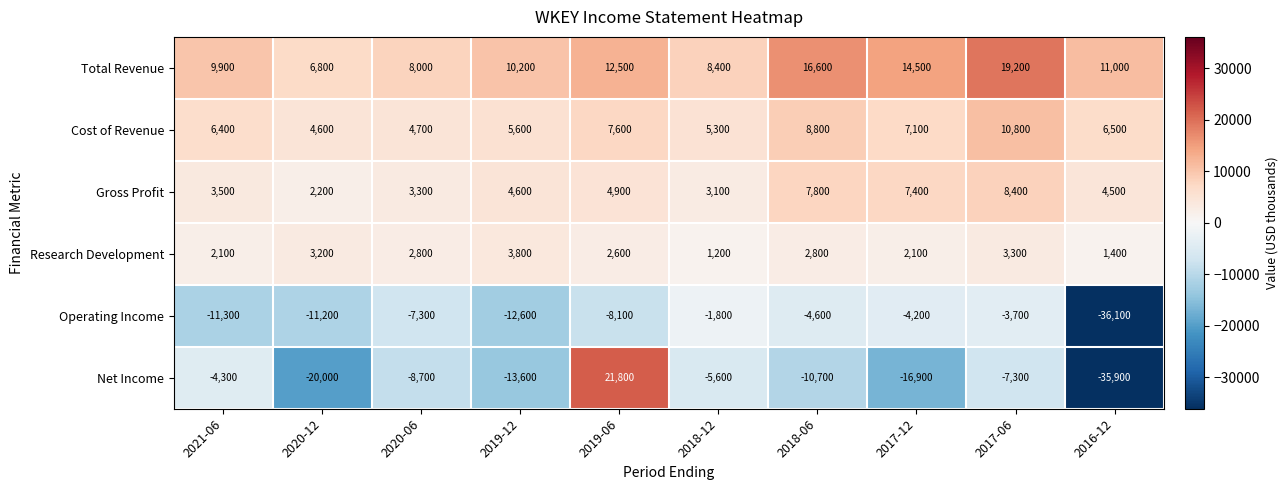

What is the minimum value shown in the chart?

-36100